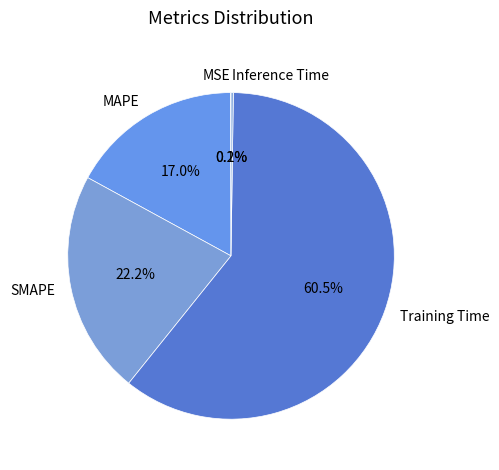

Which category has the biggest portion of the pie?

Training Time